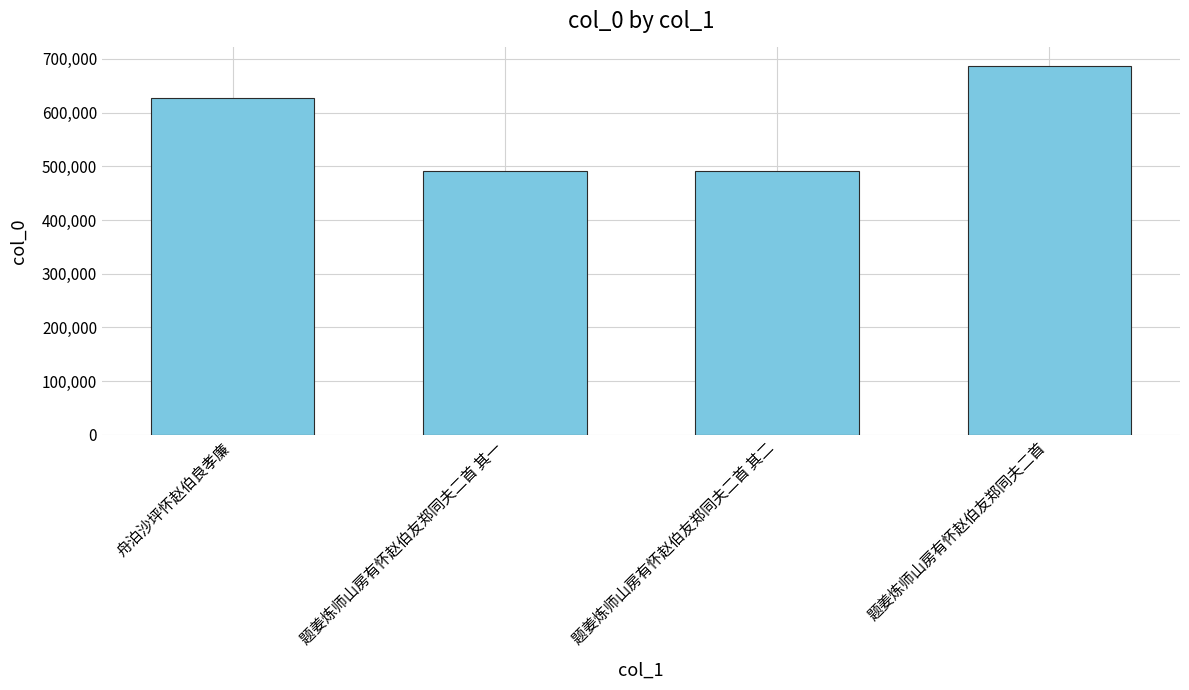

What is the label of the 1st bar from the right?

题姜炼师山房有怀赵伯友郑同夫二首